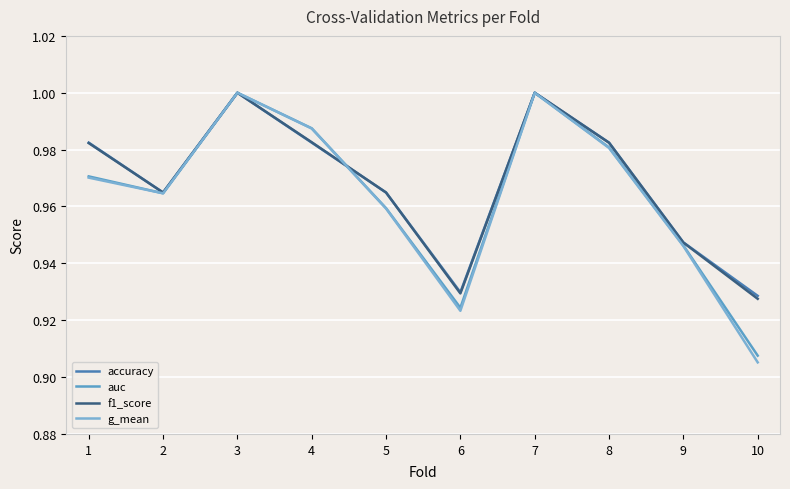

What is the value of the g_mean point at the 3rd from the left?

1.0